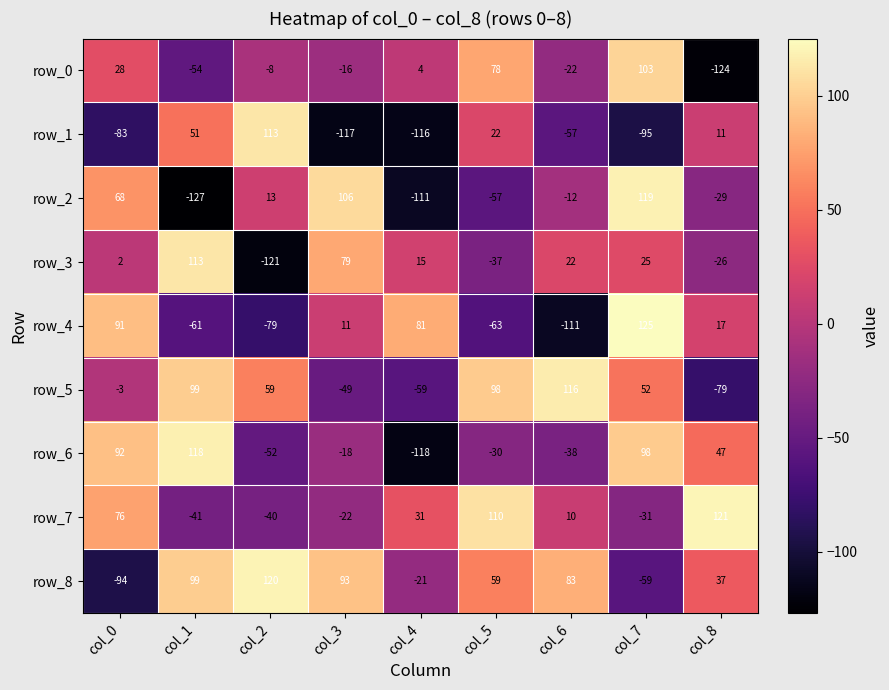

How many values in the row_2 series are below -12?

4